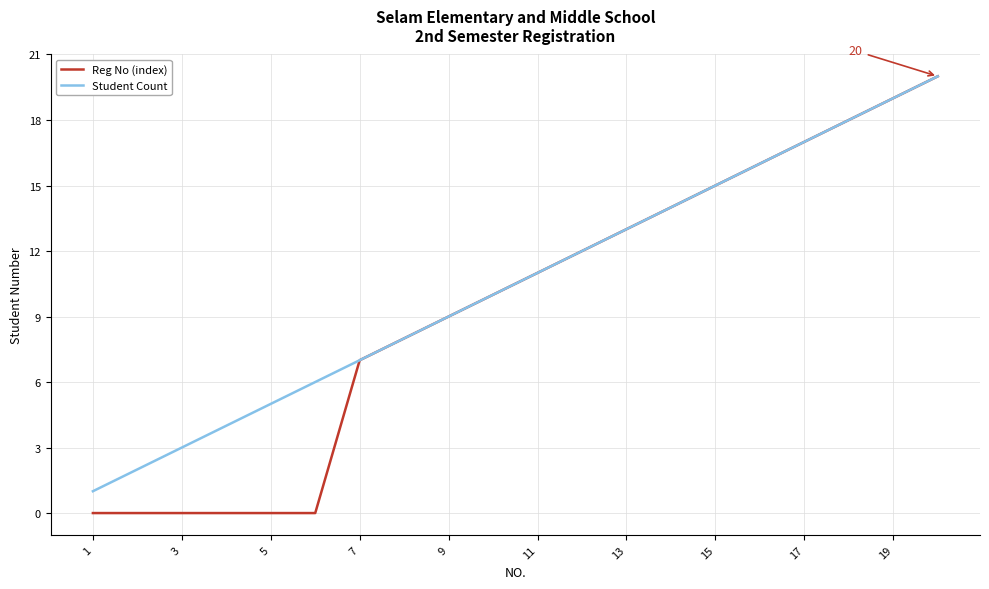

Which series has the largest total across all categories?

Student Count